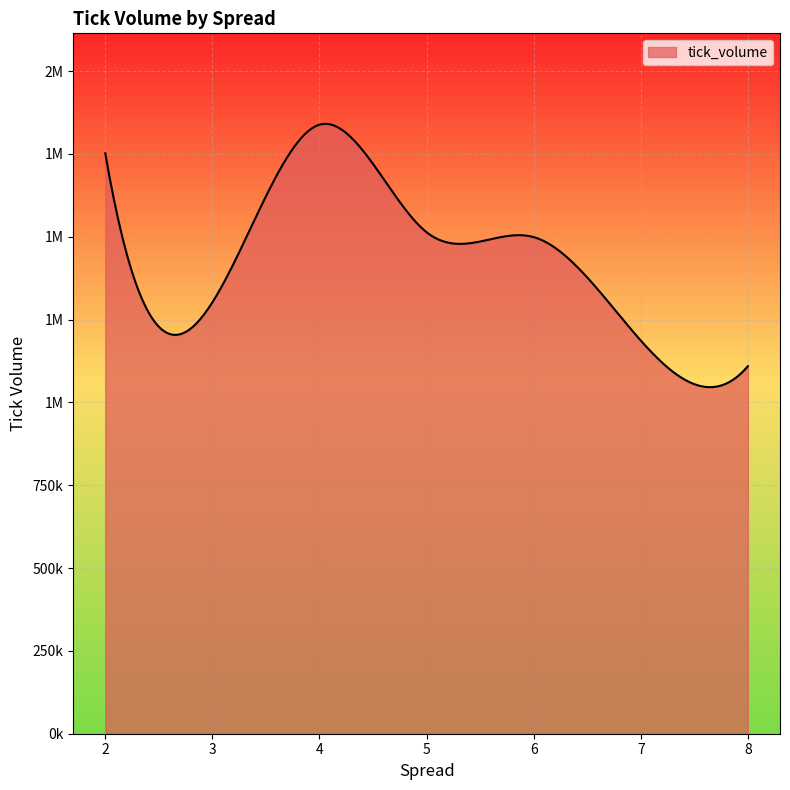

Does the chart display data point markers on the line(s)?

No